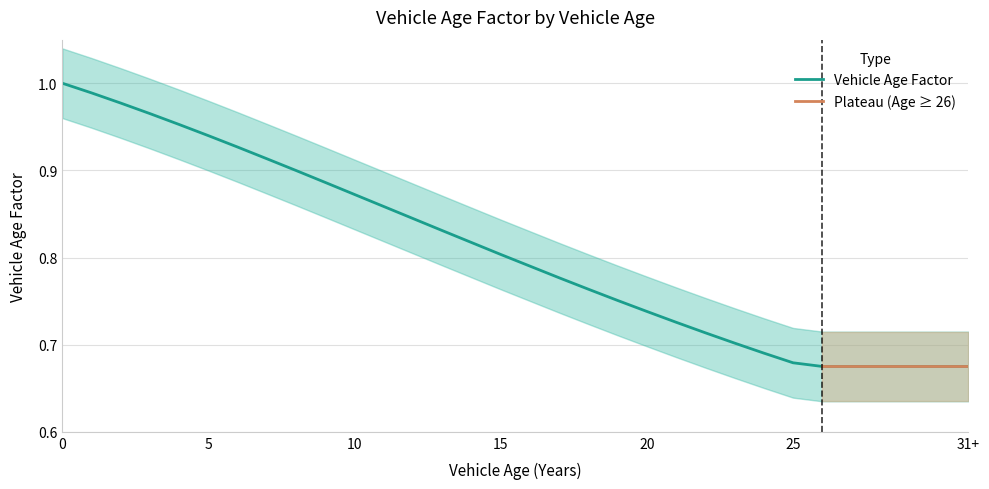

The chart shows a value of 0.7 at 21. True or false?

True